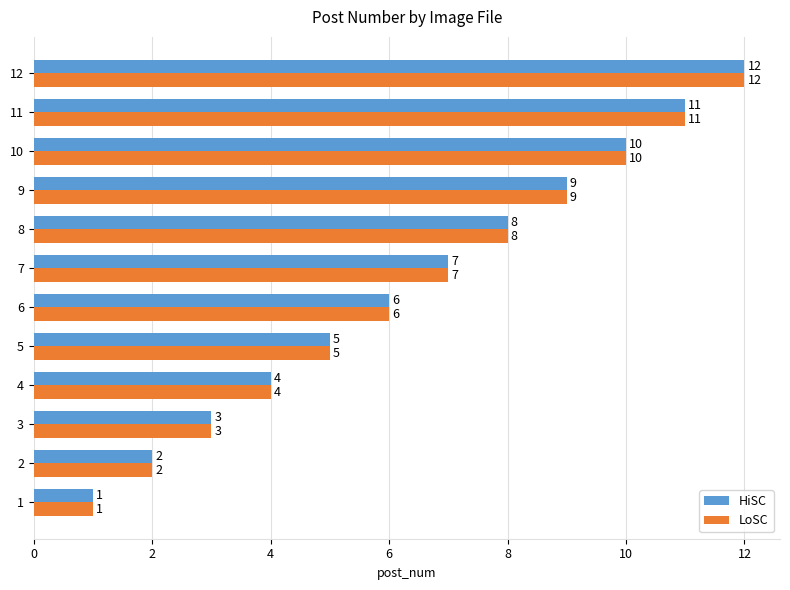

The value of HiSC at 12 is 12. True or false?

True